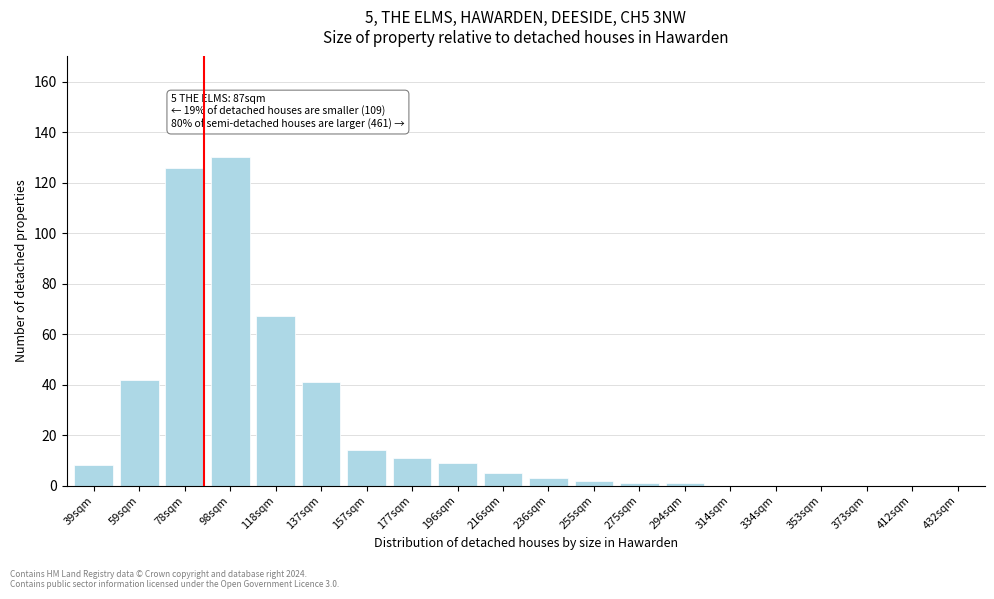

Reading left to right, extract all data points from this chart.

39sqm=8	59sqm=42	78sqm=126	98sqm=130	118sqm=67	137sqm=41	157sqm=14	177sqm=11	196sqm=9	216sqm=5	236sqm=3	255sqm=2	275sqm=1	294sqm=1	314sqm=0	334sqm=0	353sqm=0	373sqm=0	412sqm=0	432sqm=0